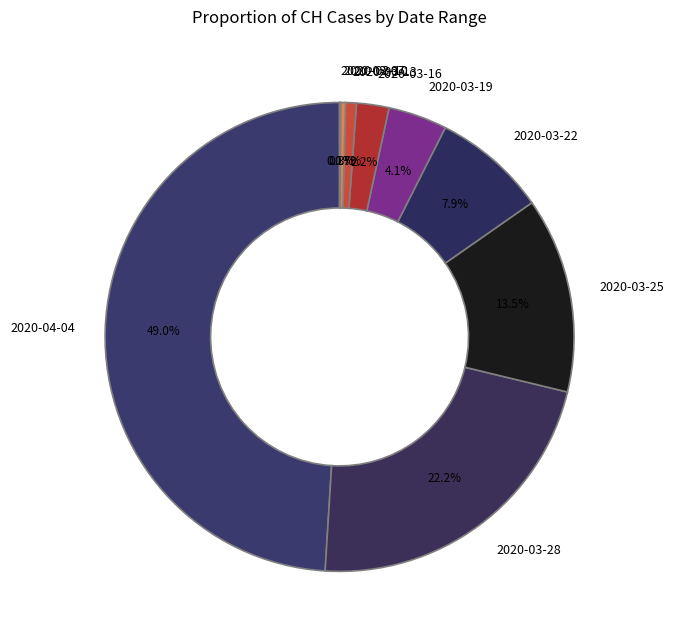

What is the total percentage of 2020-03-19 and 2020-03-13?

4.8%